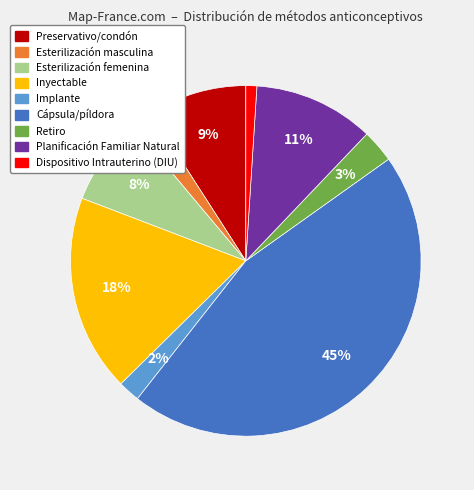

The Retiro slice represents 3% of the pie. True or false?

True